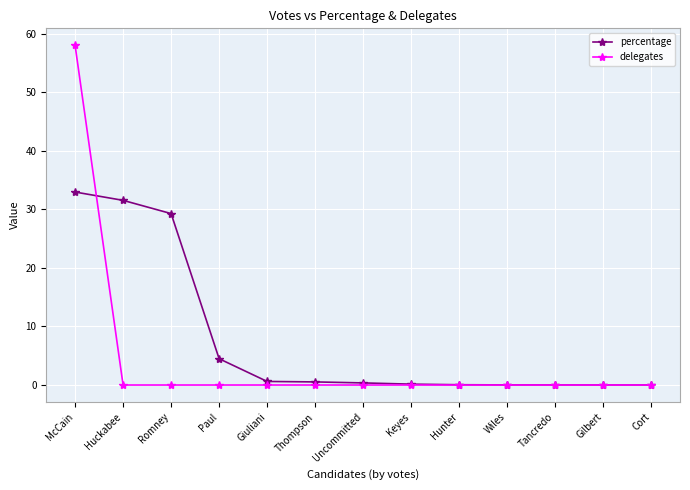

True or false: percentage has a value of 0.0 at Tancredo.

True